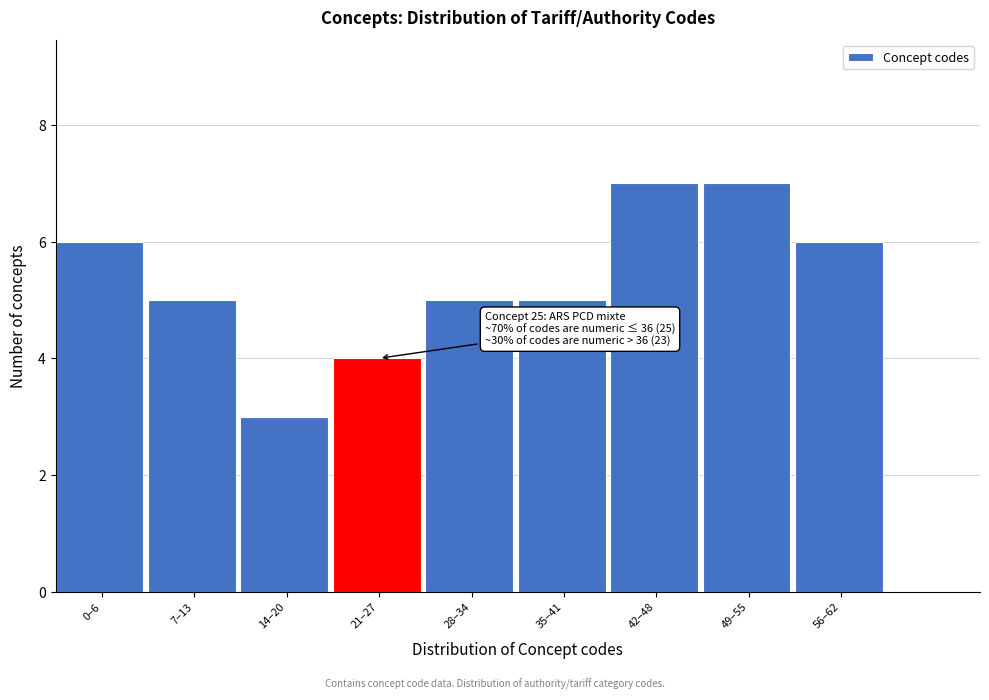

Reading right to left, transcribe all the data shown in this chart.

6	7	7	5	5	4	3	5	6